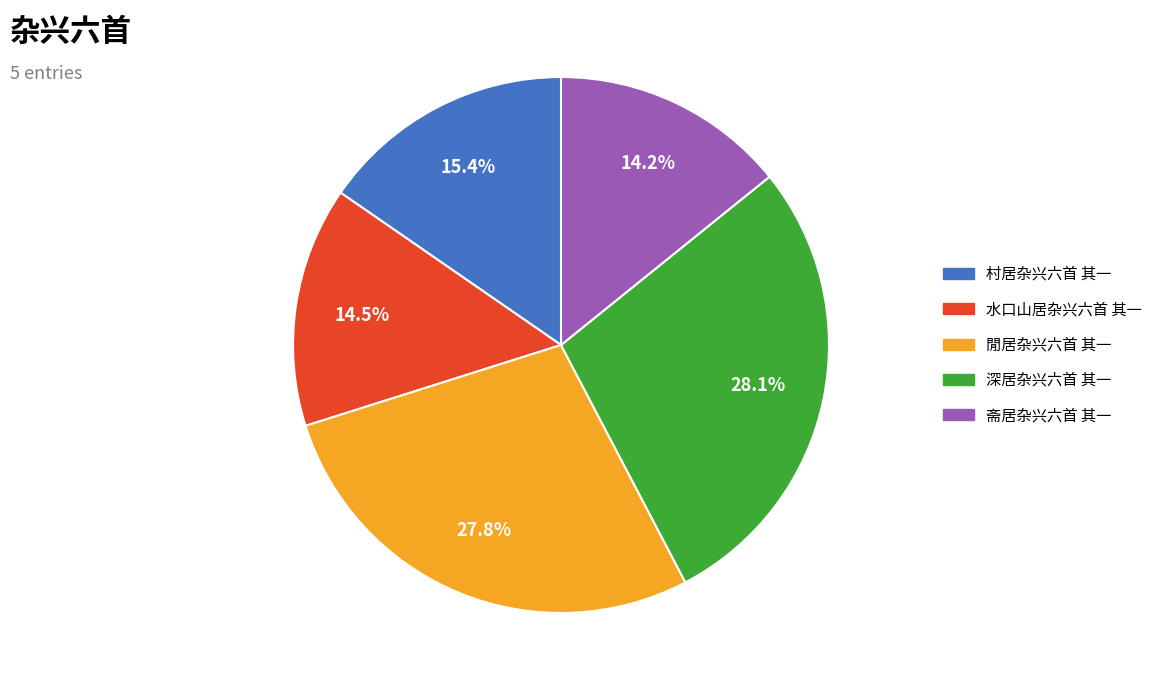

Is 深居杂兴六首 其一 the majority of the pie?

No